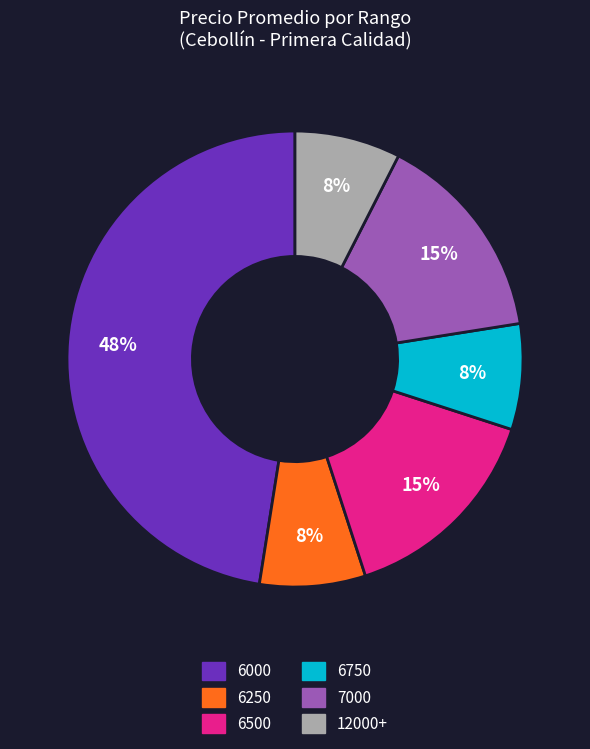

To the nearest percent, what is the average slice percentage?

17%